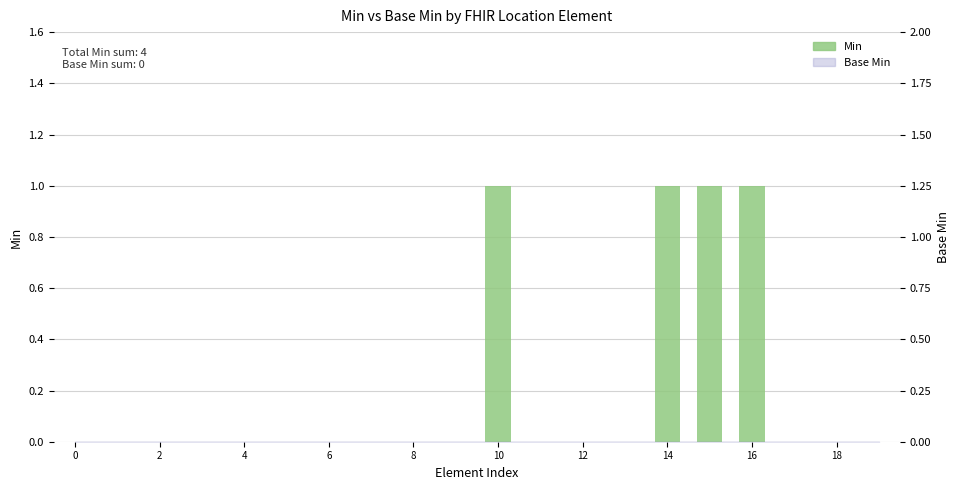

Is it true that the value at 2 is 1?

False